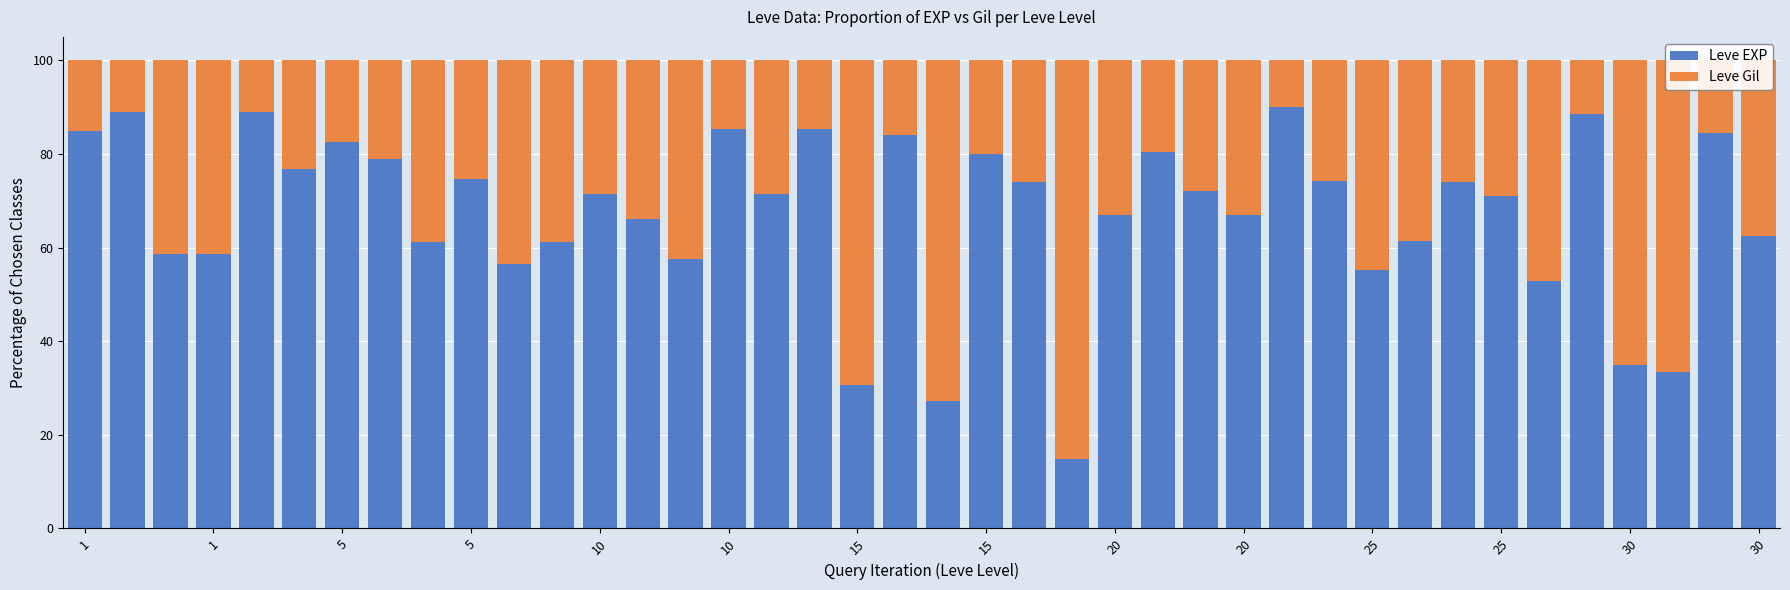

What is the highest value of the Leve EXP series?

90.0